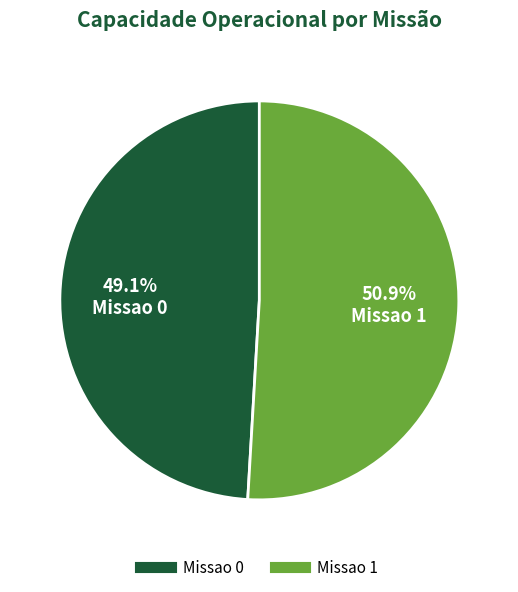

What percentage do Missao 1 and Missao 0 together represent?

100.0%